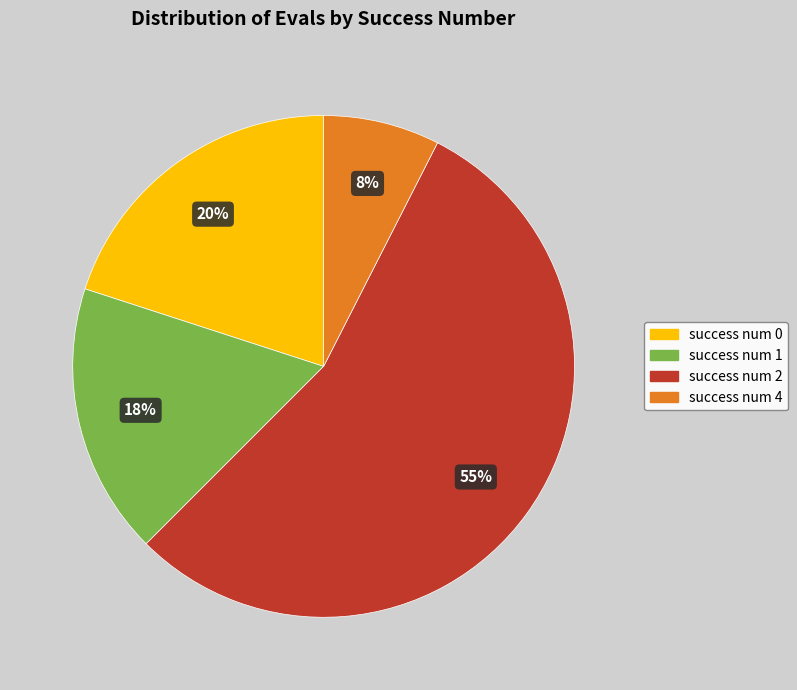

Count the number of slices in the pie.

4